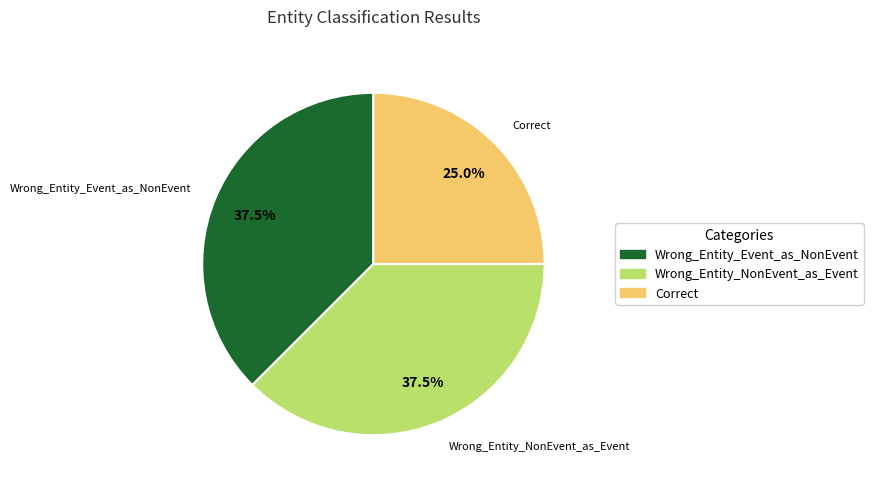

To the nearest percent, what is the combined percentage of Wrong_Entity_NonEvent_as_Event and Wrong_Entity_Event_as_NonEvent?

75%